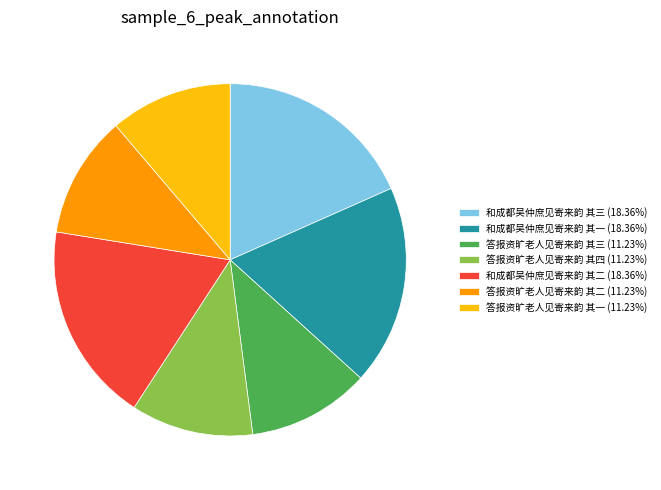

How many slices are in this pie chart?

7